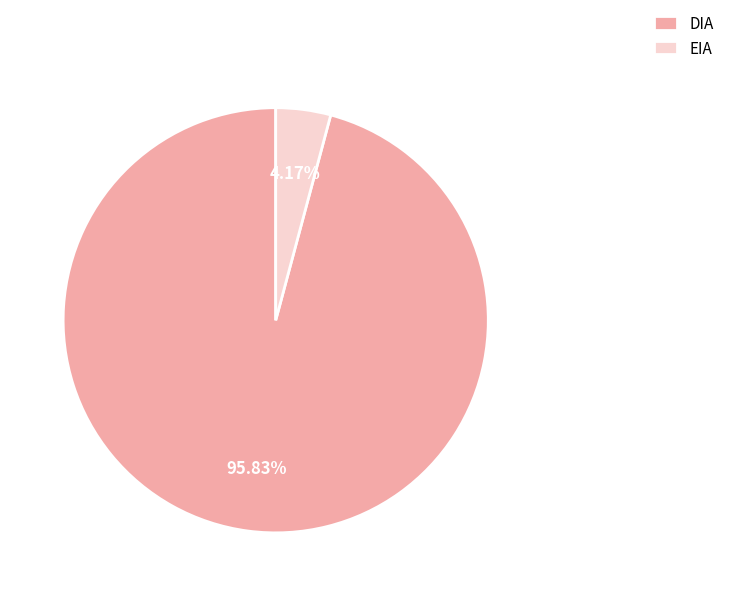

To the nearest percent, what is the difference between the largest and smallest slice percentages?

92%